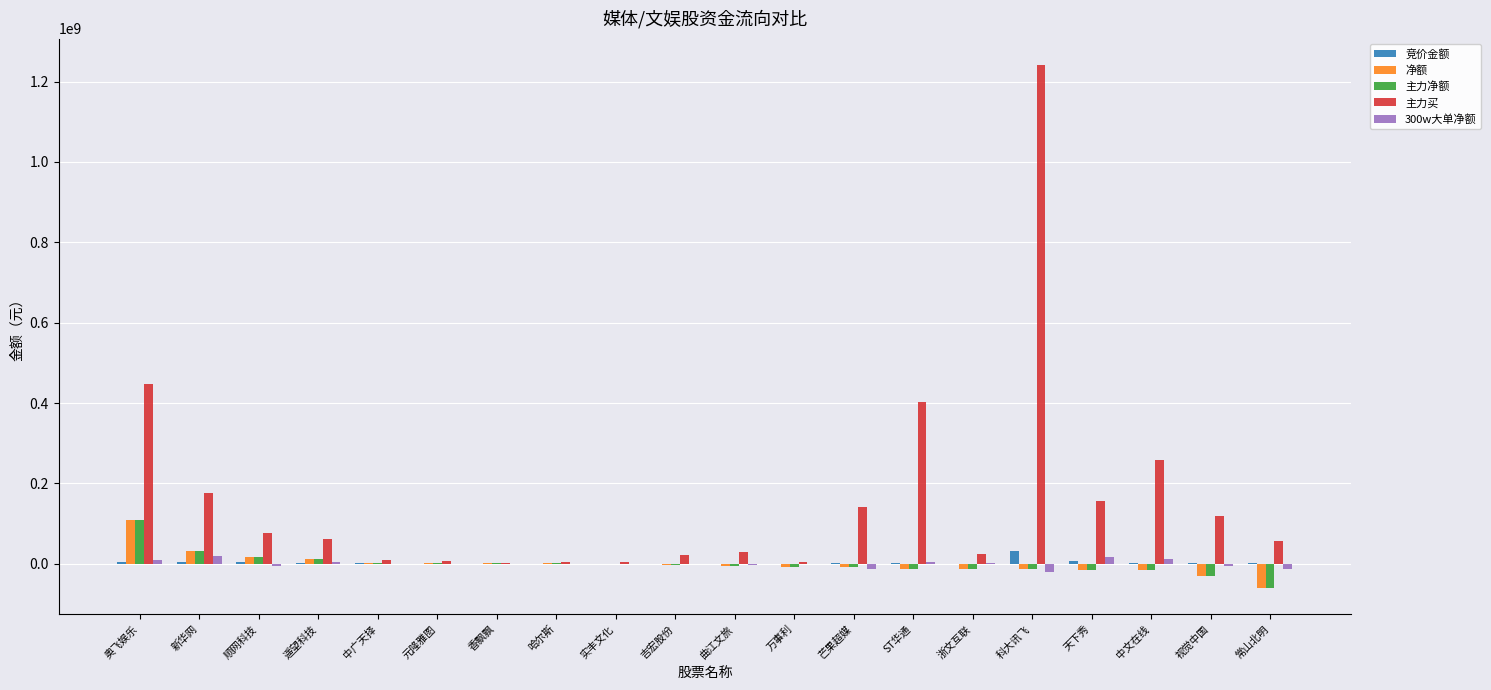

Between ST华通 and 天下秀, which series saw the biggest shift?

主力买